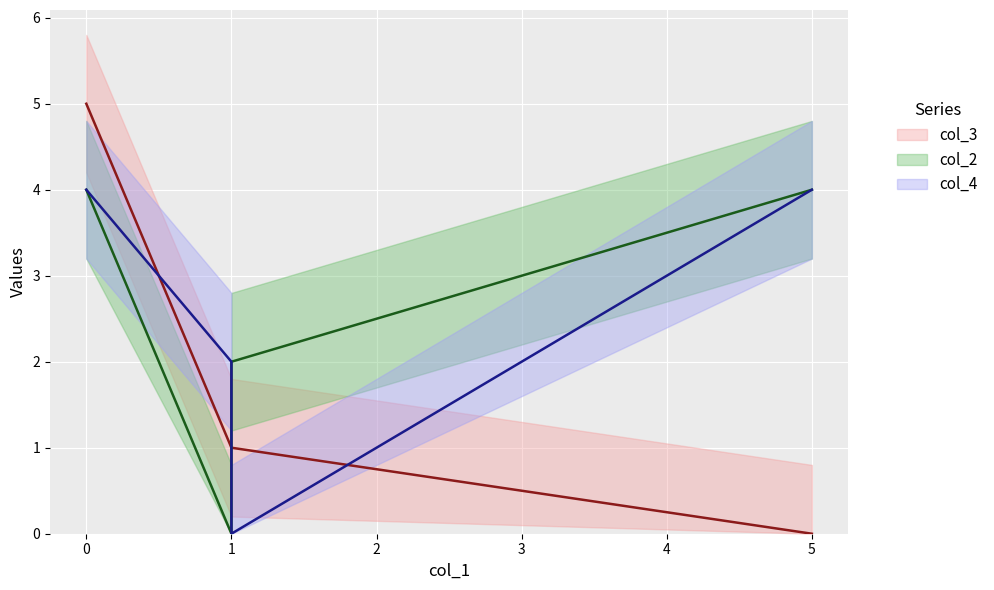

What is the highest value of the col_2_line series?

4